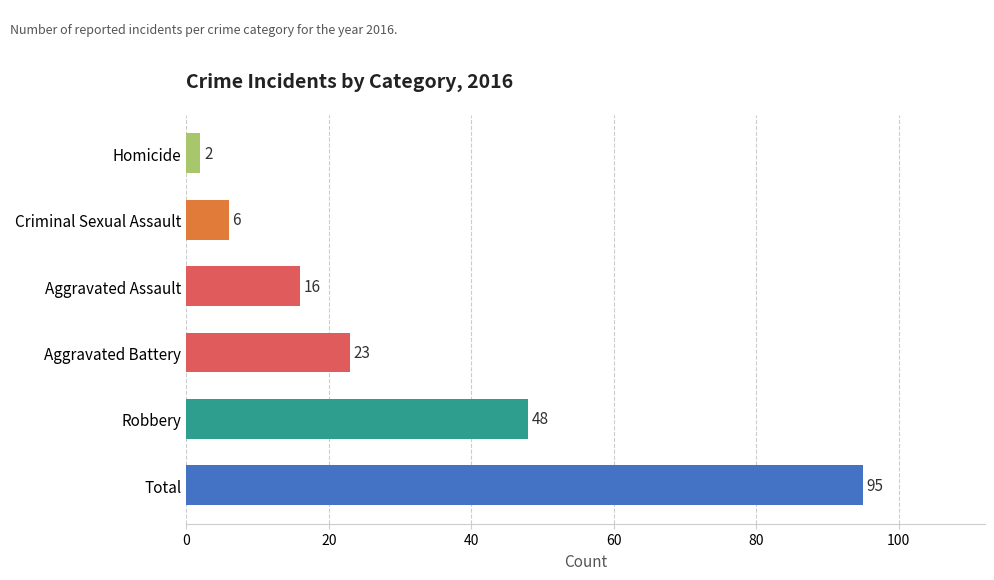

What is the change in value from Total to Criminal Sexual Assault?

-89